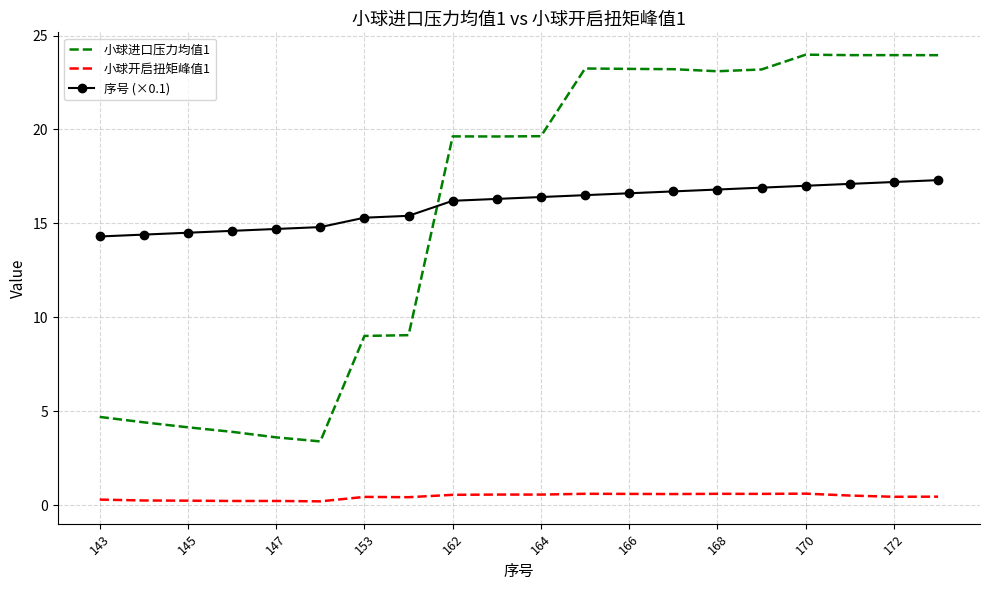

How many series are shown in this chart?

3